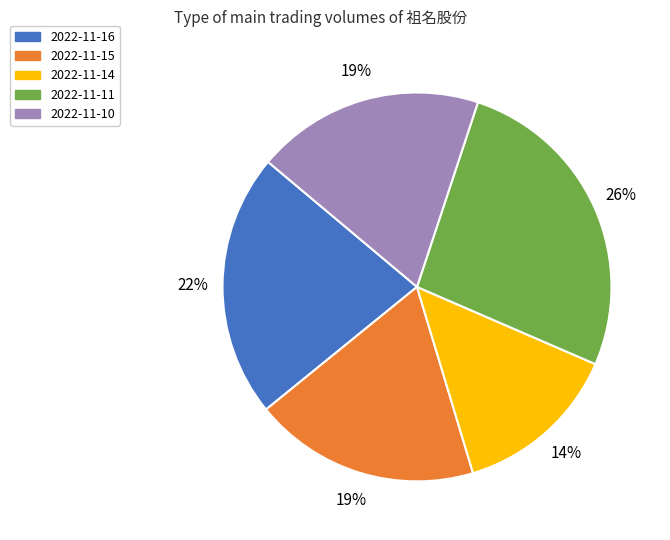

Is it true that 2022-11-16 is 34% of the pie?

False